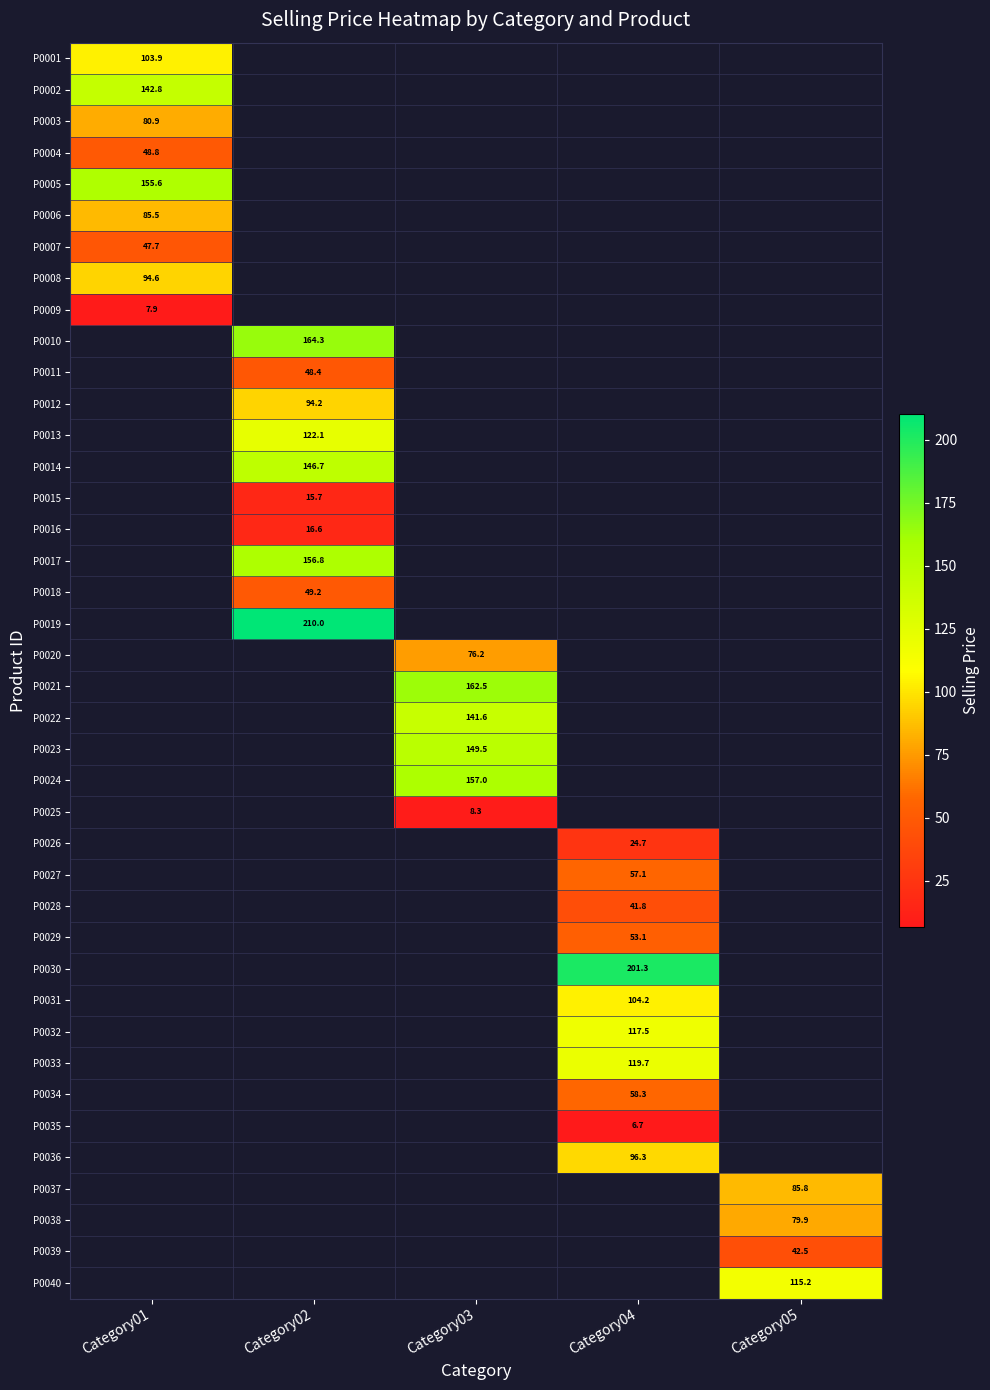

What is the greatest value displayed?

210.0